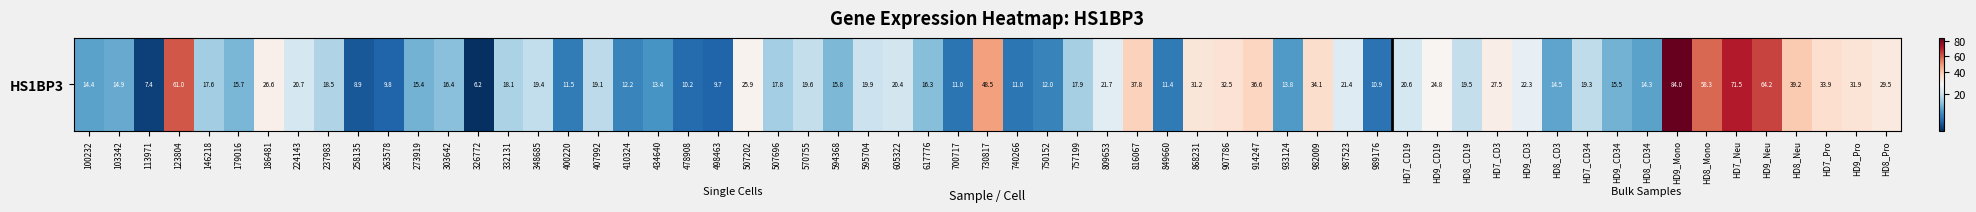

Read the value at 8.

18.5